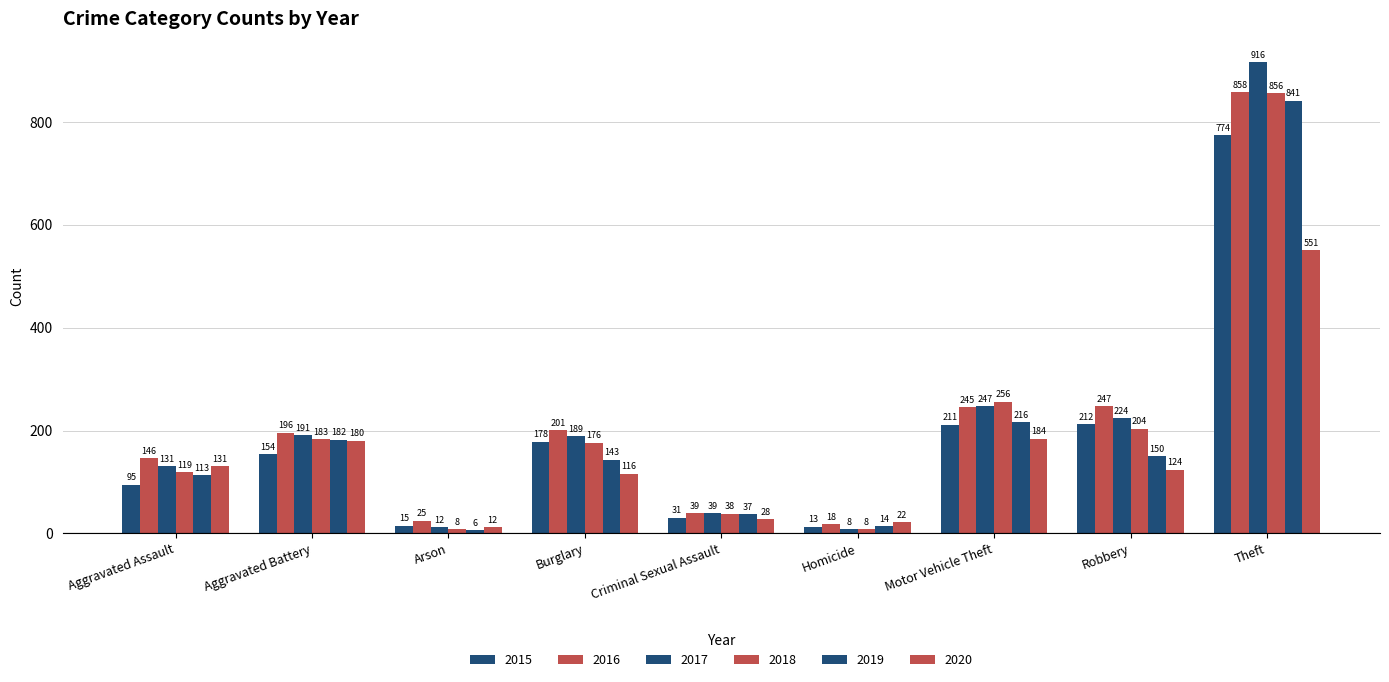

At which label does 2019 first exceed 143?

Aggravated Battery